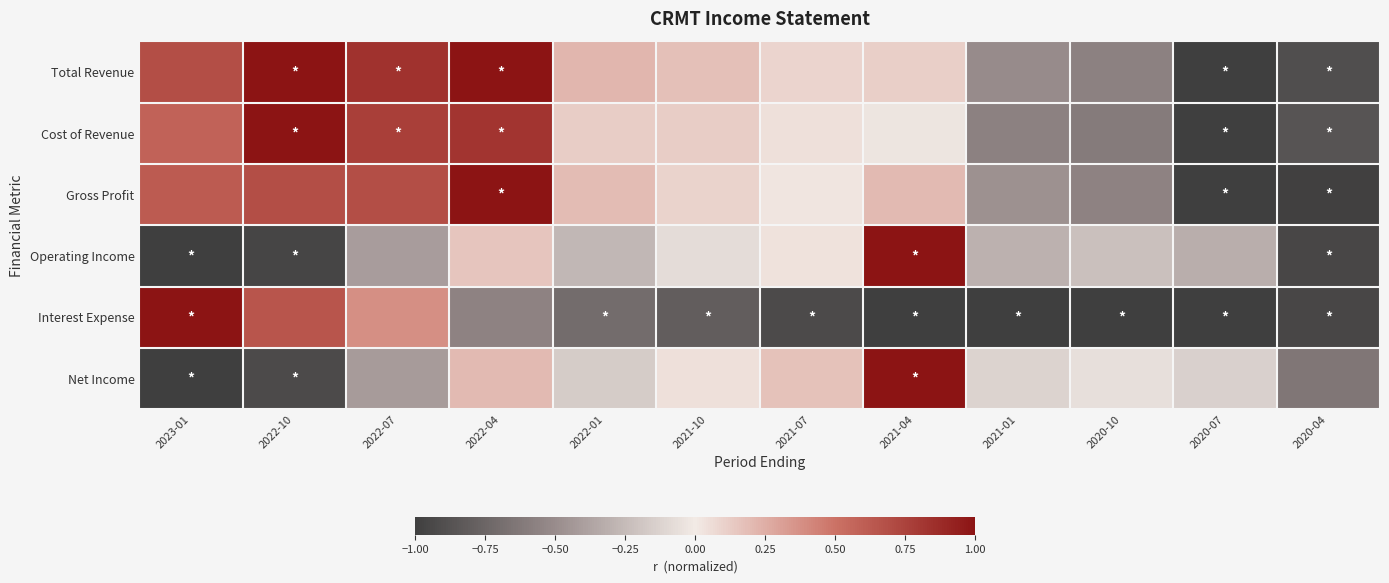

Reading left to right, list all the values displayed in this chart.

Total Revenue: 2023-01=0.7	2022-10=1.0	2022-07=0.8	2022-04=1.0	2022-01=0.2	2021-10=0.2	2021-07=0.1	2021-04=0.1	2021-01=-0.5	2020-10=-0.6	2020-07=-1.0	2020-04=-0.9
Cost of Revenue: 2023-01=0.6	2022-10=1.0	2022-07=0.8	2022-04=0.8	2022-01=0.1	2021-10=0.1	2021-07=0.0	2021-04=-0.0	2021-01=-0.6	2020-10=-0.6	2020-07=-1.0	2020-04=-0.9
Gross Profit: 2023-01=0.6	2022-10=0.7	2022-07=0.7	2022-04=1.0	2022-01=0.2	2021-10=0.1	2021-07=0.0	2021-04=0.2	2021-01=-0.5	2020-10=-0.6	2020-07=-1.0	2020-04=-1.0
Operating Income: 2023-01=-1.0	2022-10=-1.0	2022-07=-0.4	2022-04=0.1	2022-01=-0.3	2021-10=-0.1	2021-07=0.0	2021-04=1.0	2021-01=-0.3	2020-10=-0.2	2020-07=-0.3	2020-04=-1.0
Interest Expense: 2023-01=1.0	2022-10=0.7	2022-07=0.4	2022-04=-0.6	2022-01=-0.7	2021-10=-0.8	2021-07=-0.9	2021-04=-1.0	2021-01=-1.0	2020-10=-1.0	2020-07=-1.0	2020-04=-1.0
Net Income: 2023-01=-1.0	2022-10=-0.9	2022-07=-0.4	2022-04=0.2	2022-01=-0.2	2021-10=0.0	2021-07=0.2	2021-04=1.0	2021-01=-0.1	2020-10=-0.1	2020-07=-0.1	2020-04=-0.6